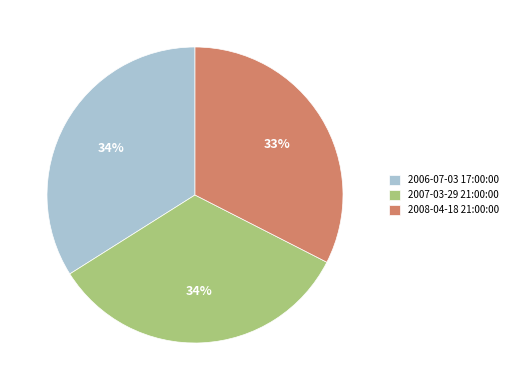

Which category has the smallest portion of the pie?

2008-04-18 21:00:00